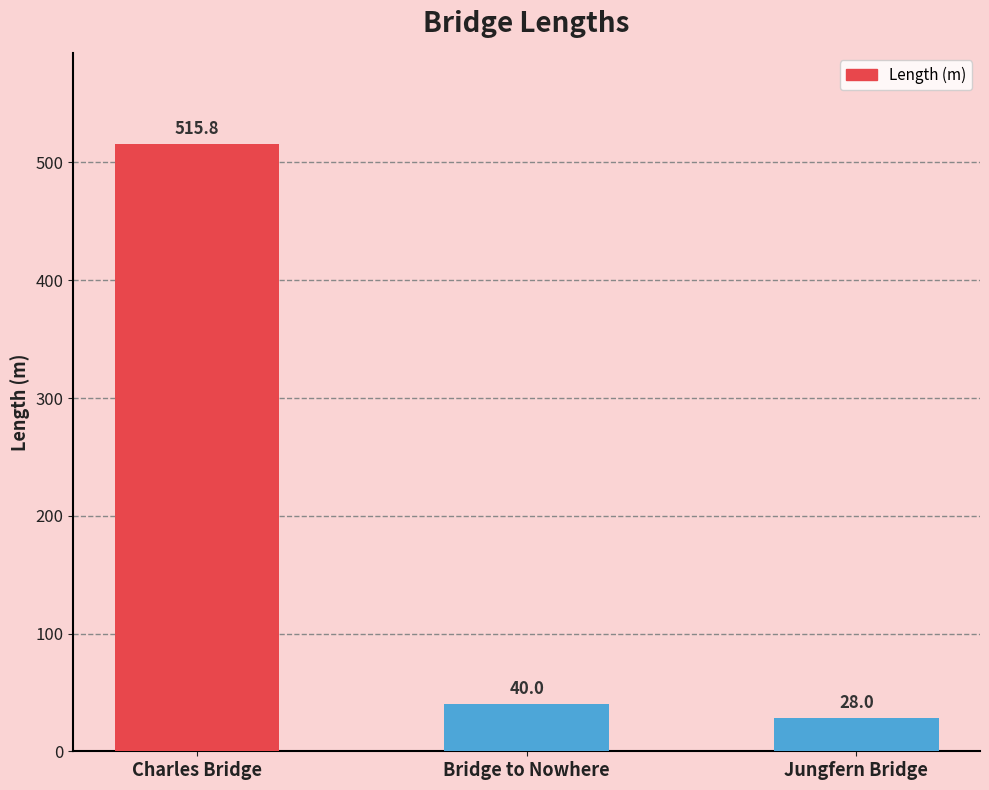

Reading left to right, transcribe all the data shown in this chart.

515.8	40.0	28.0